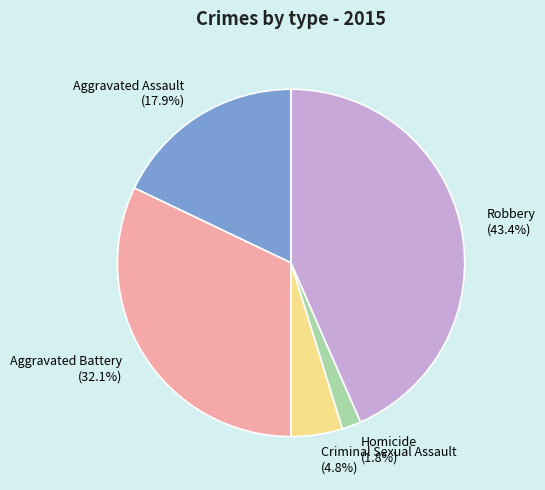

Approximately how many times larger is the value at Criminal Sexual Assault compared to Aggravated Assault?

0.3